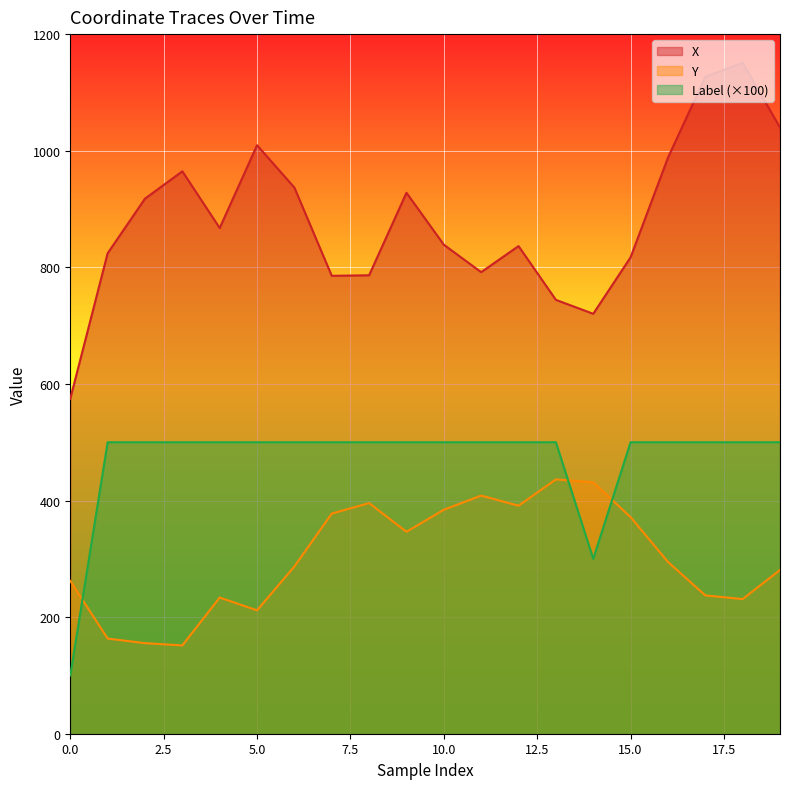

True or false: Label and X cross at least once.

False